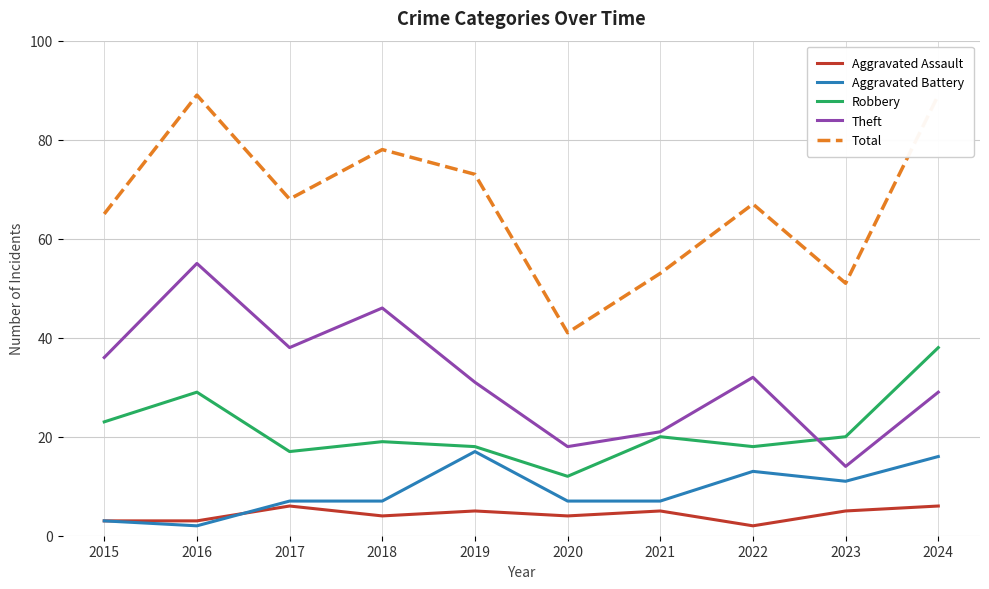

What is the lowest value of the Aggravated Assault series?

2